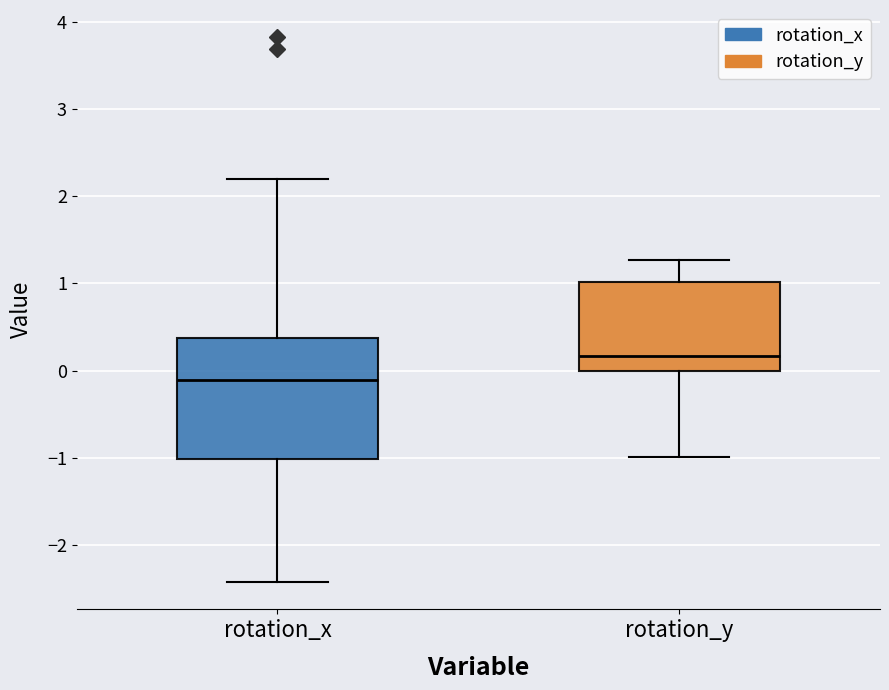

Reading left to right, transcribe this box plot: for each box, give where its median line is, the range the box spans, and where its two whiskers end, as read against the y-axis. The values are not printed on the chart, so give them approximately, as read against the axis.

rotation_x: median -0.1, box -1.0 to 0.4, whiskers -2.4 to 2.2
rotation_y: median 0.2, box 0.0 to 1.0, whiskers -1.0 to 1.3